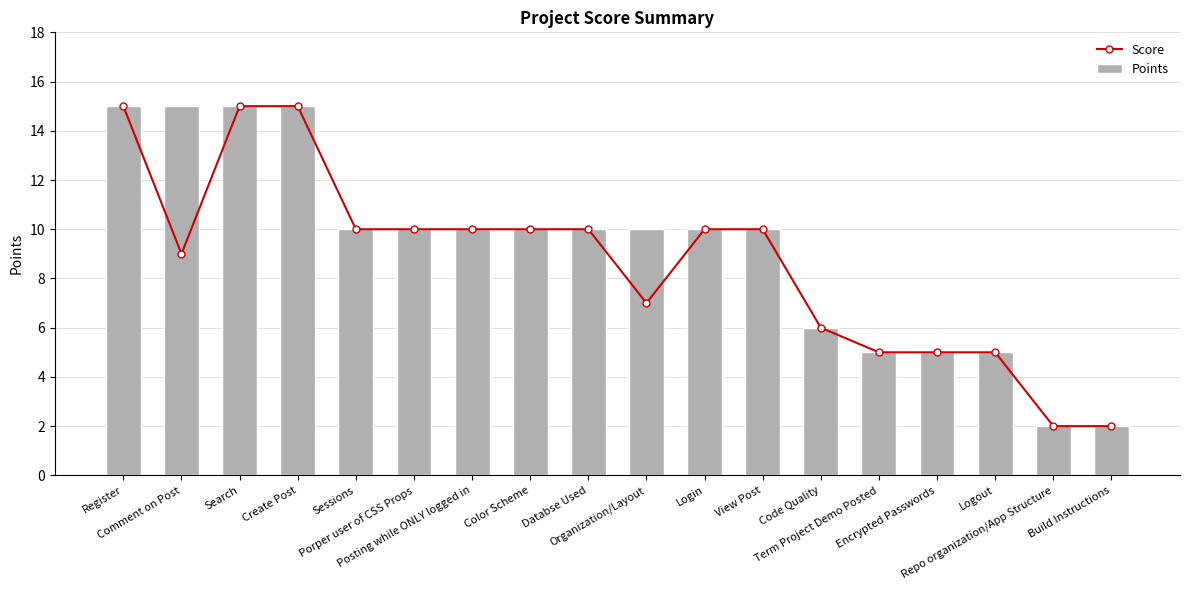

How many groups of bars are there?

18